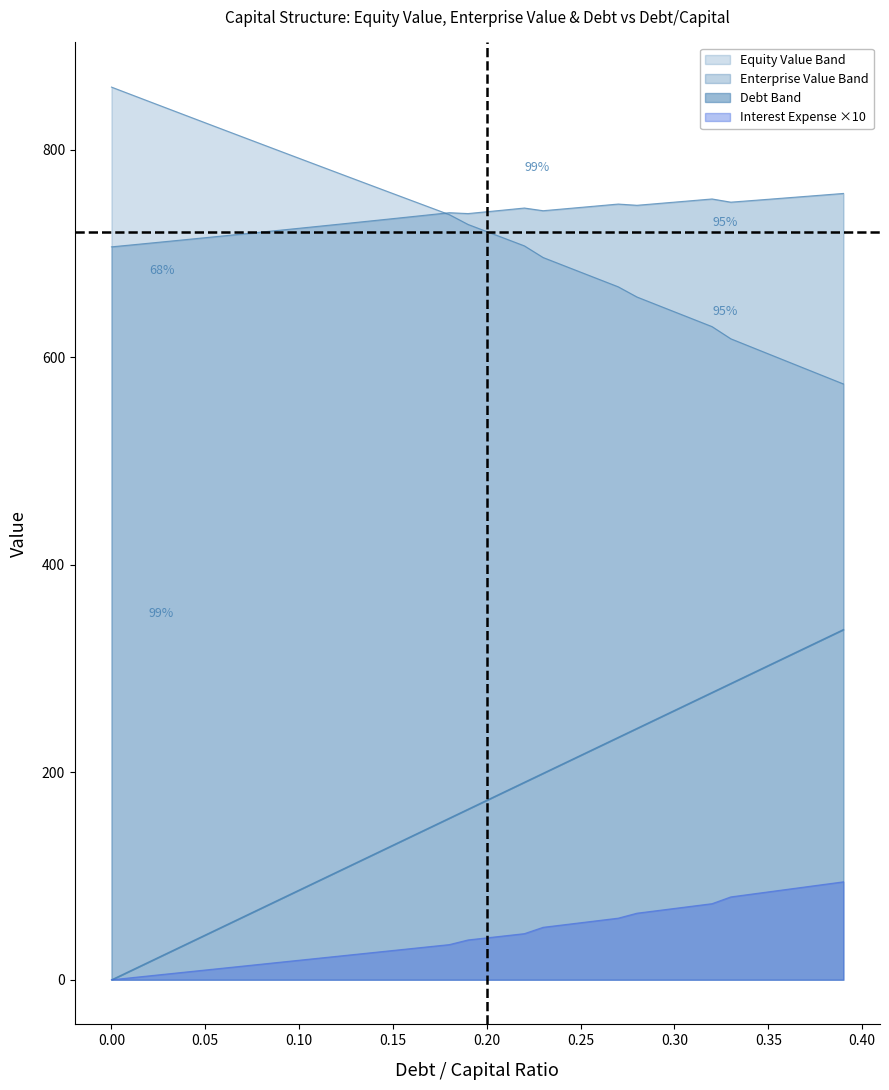

True or false: debt_capital and debt intersect in this chart.

False